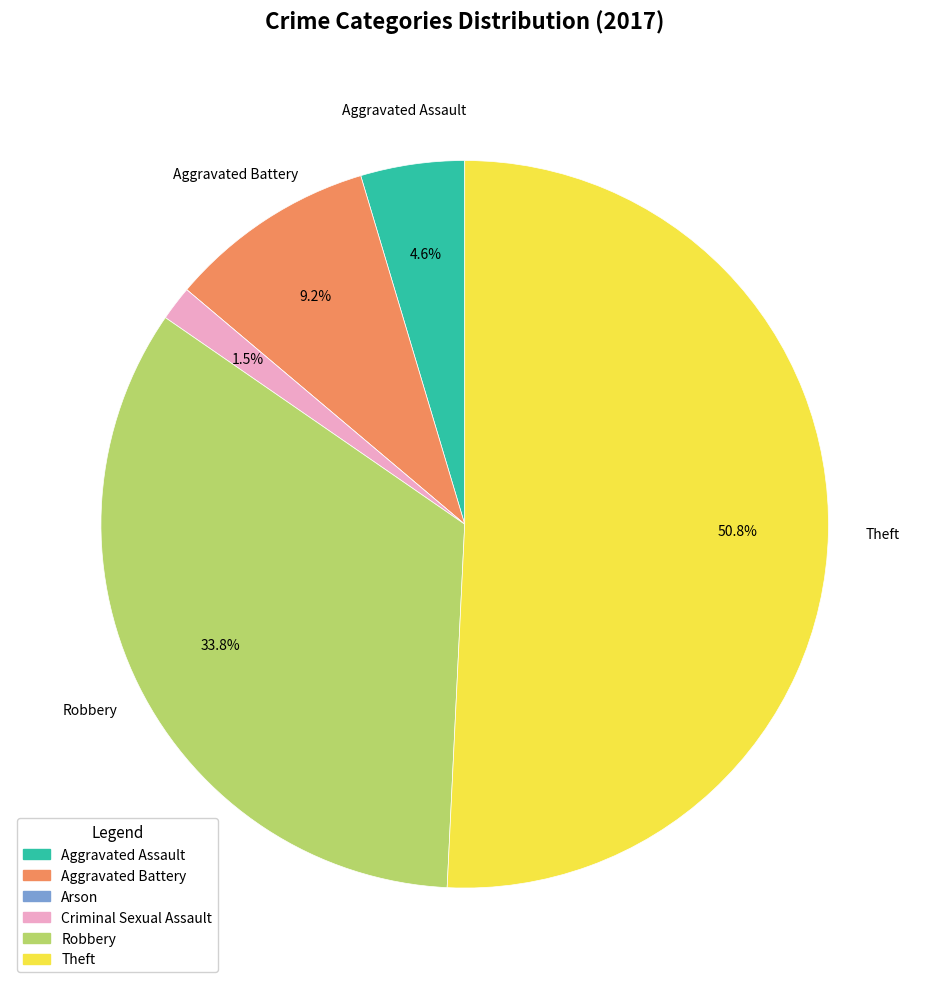

To the nearest percent, what portion does Theft represent?

51%